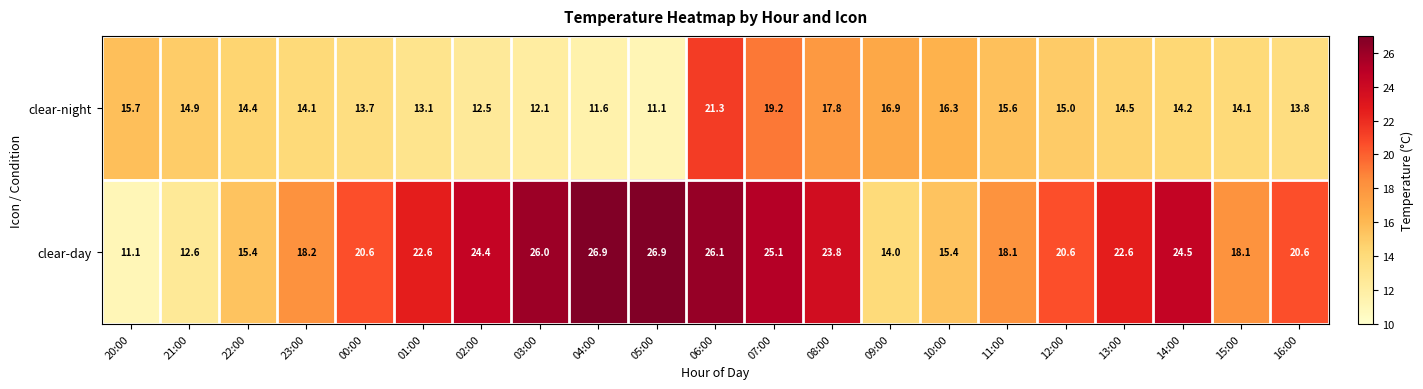

How many distinct data groups are displayed?

2